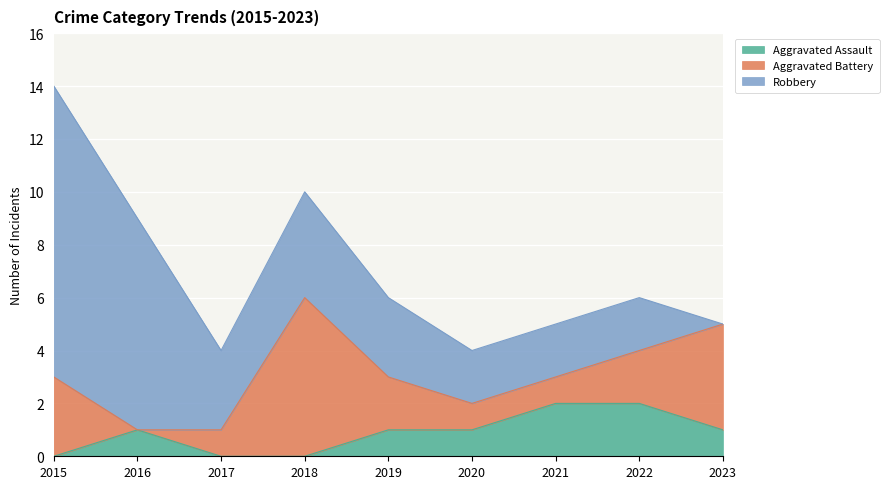

How many values in Aggravated Assault are above zero?

6